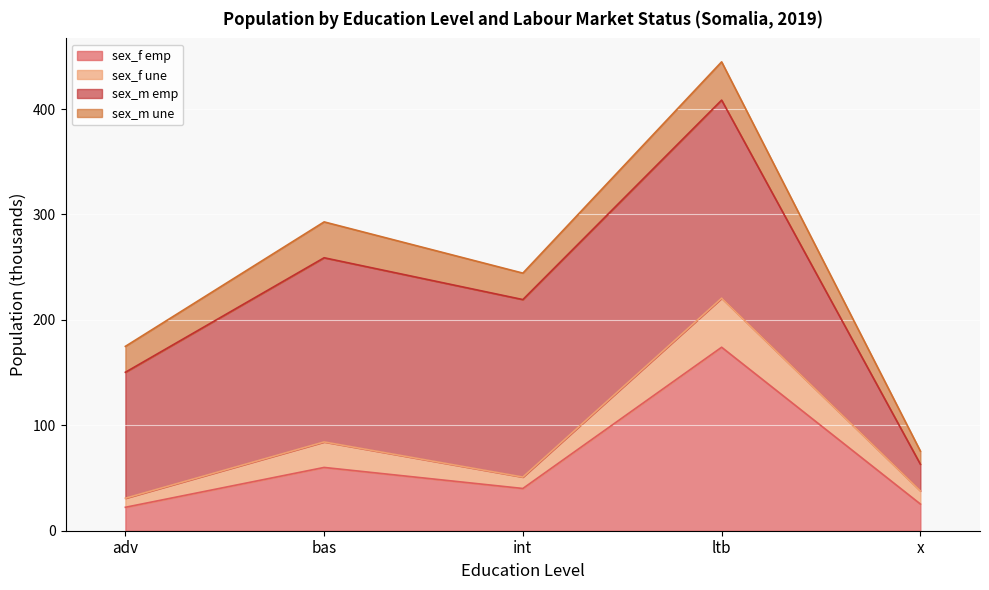

What is the approximate value of sex_f emp at ltb?

174.0